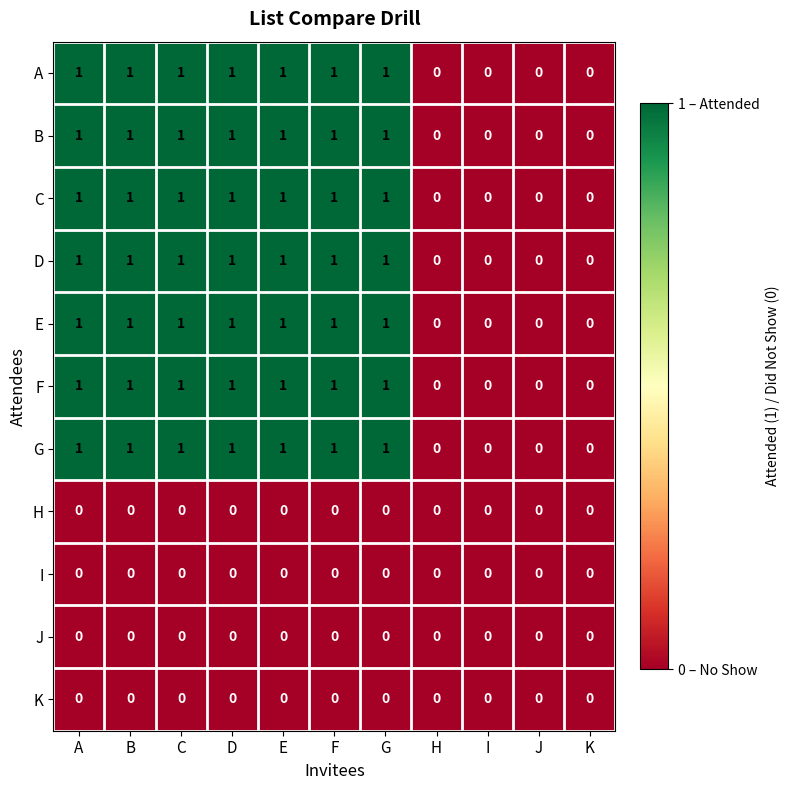

True or false: E has a value of 0 at I.

True